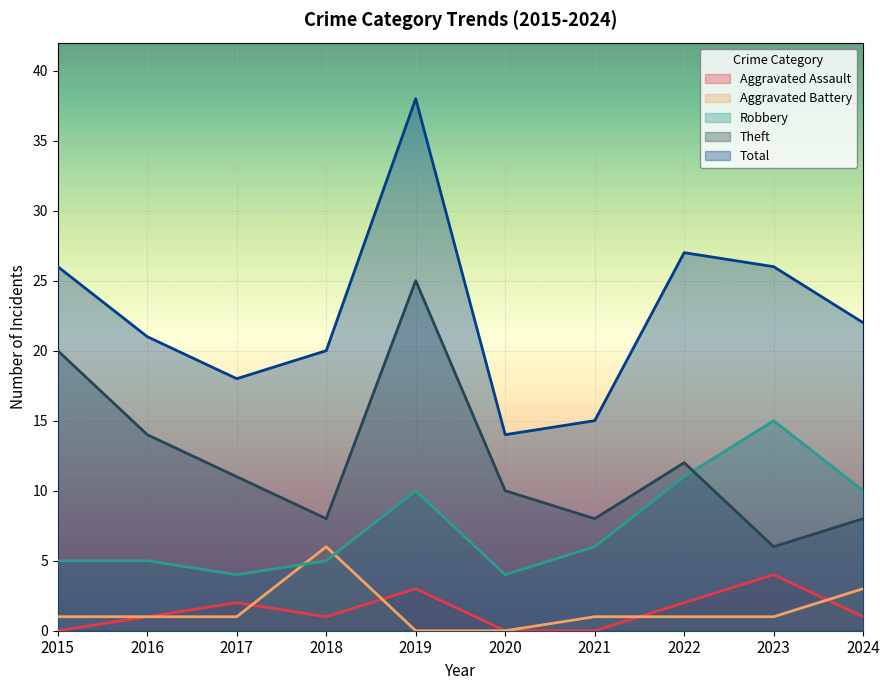

Reading right to left, transcribe all the data shown in this chart.

Aggravated Assault: 2024=1	2023=4	2022=2	2021=0	2020=0	2019=3	2018=1	2017=2	2016=1	2015=0
Aggravated Battery: 2024=3	2023=1	2022=1	2021=1	2020=0	2019=0	2018=6	2017=1	2016=1	2015=1
Robbery: 2024=10	2023=15	2022=11	2021=6	2020=4	2019=10	2018=5	2017=4	2016=5	2015=5
Theft: 2024=8	2023=6	2022=12	2021=8	2020=10	2019=25	2018=8	2017=11	2016=14	2015=20
Total: 2024=22	2023=26	2022=27	2021=15	2020=14	2019=38	2018=20	2017=18	2016=21	2015=26